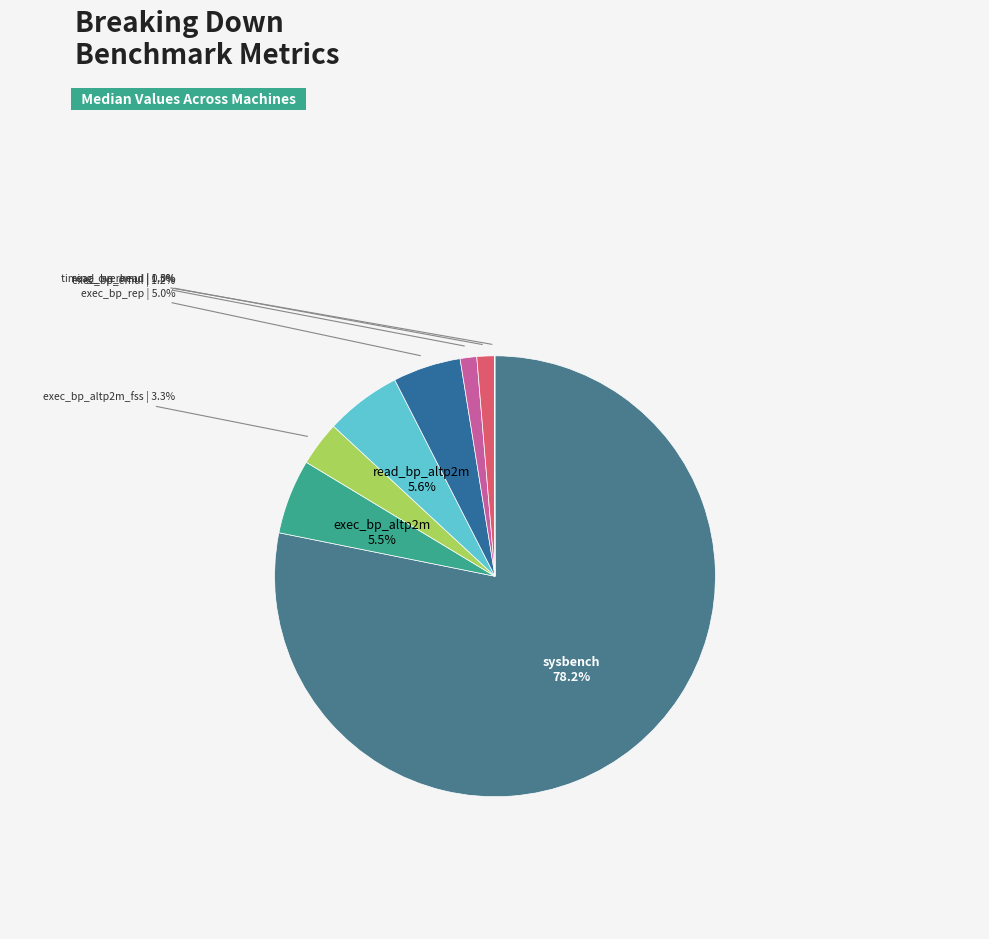

What is the largest slice in the pie chart?

sysbench